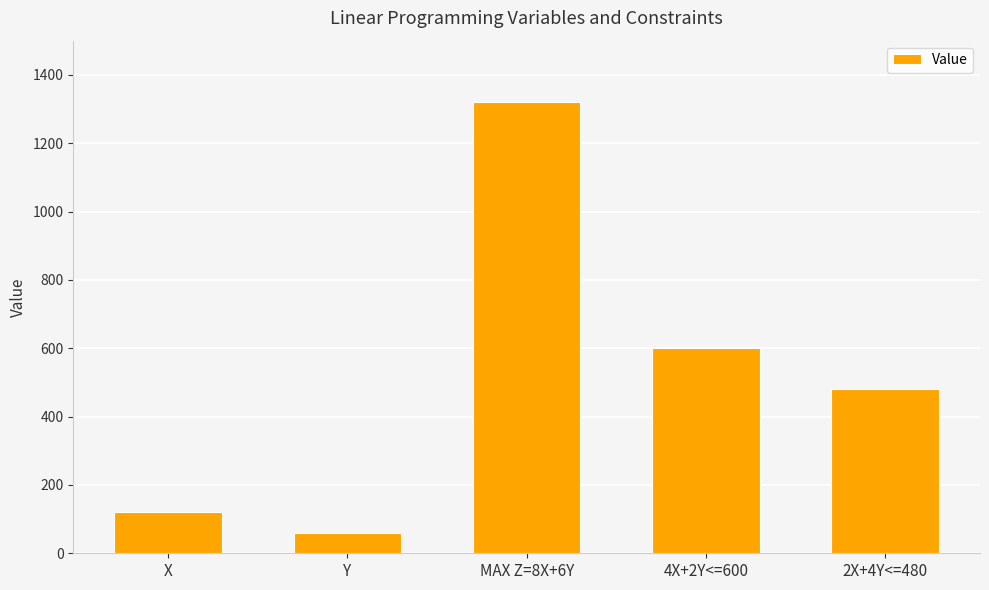

What is the ratio of the value at MAX Z=8X+6Y to the value at Y?

22.0